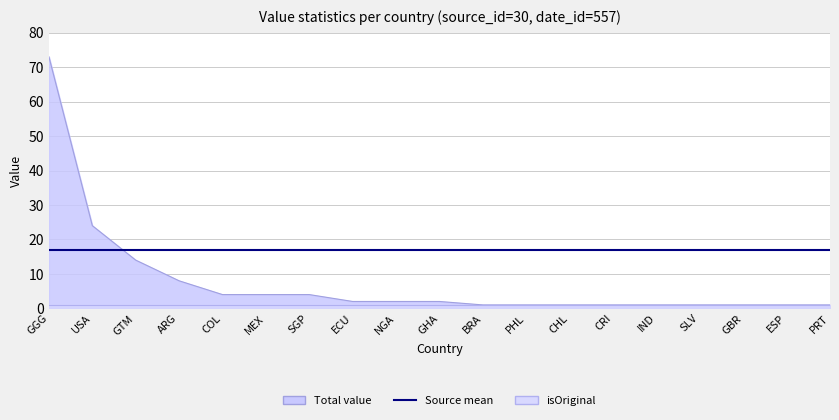

What is the label of the 4th point from the left?

ARG